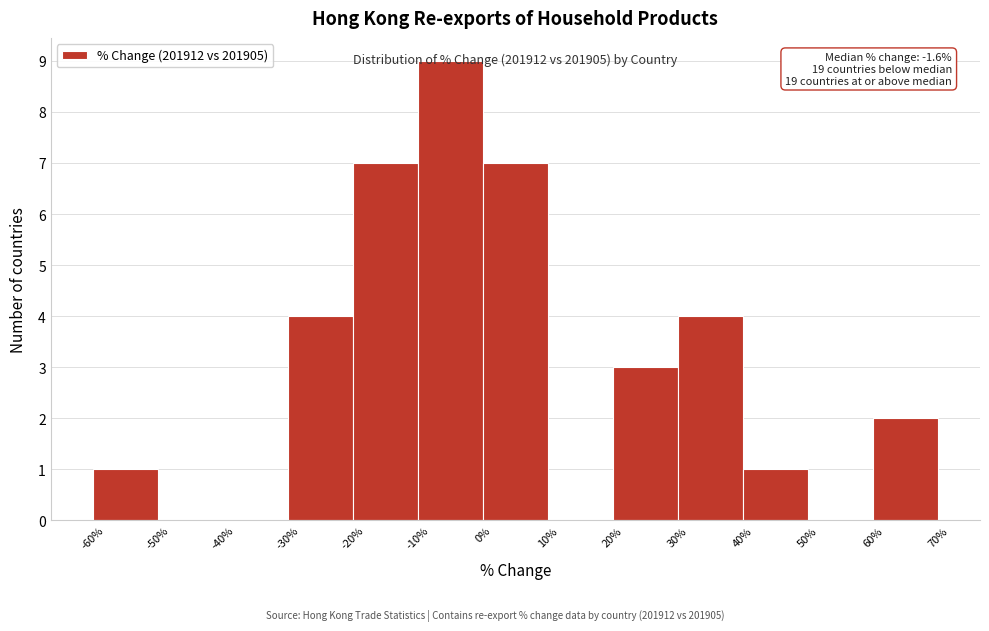

Over which range of the x-axis is the bar tallest?

-10% to 0%